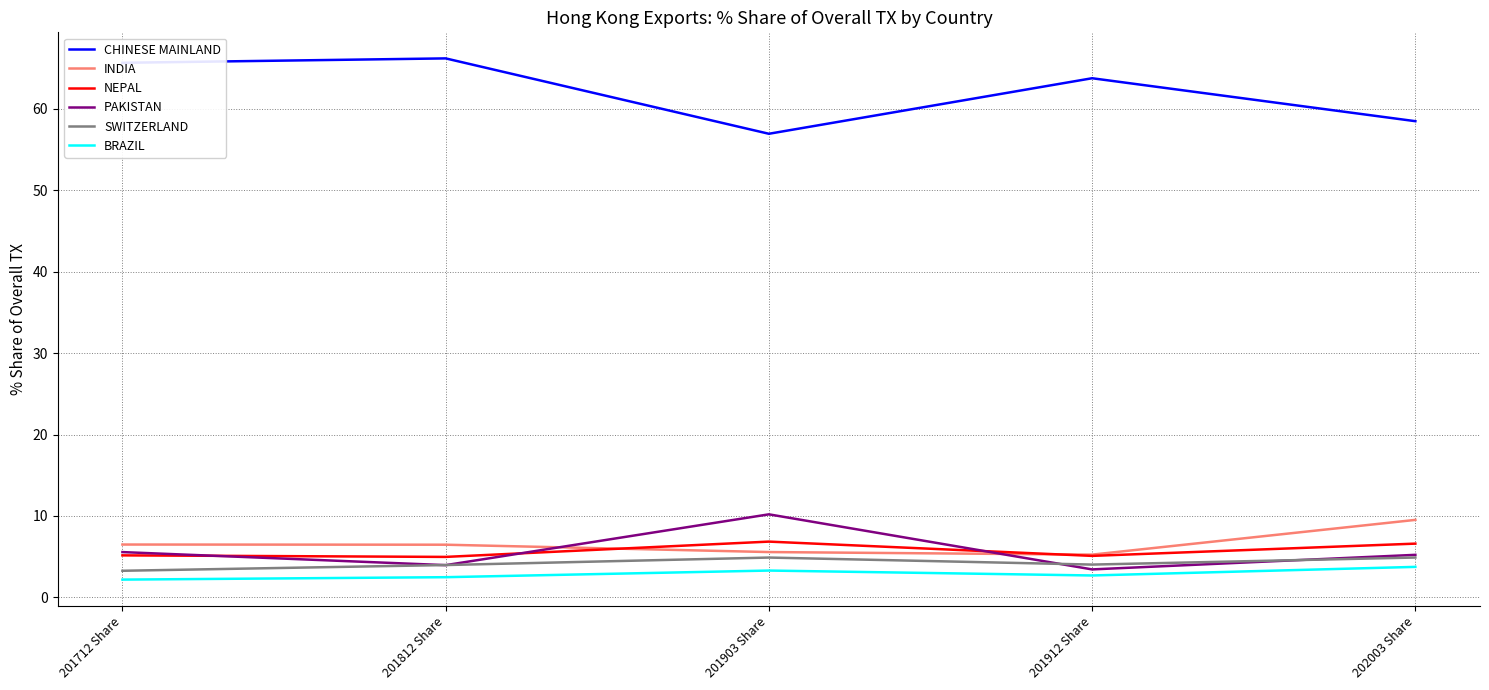

At which category does SWITZERLAND reach its first local valley?

201912 Share